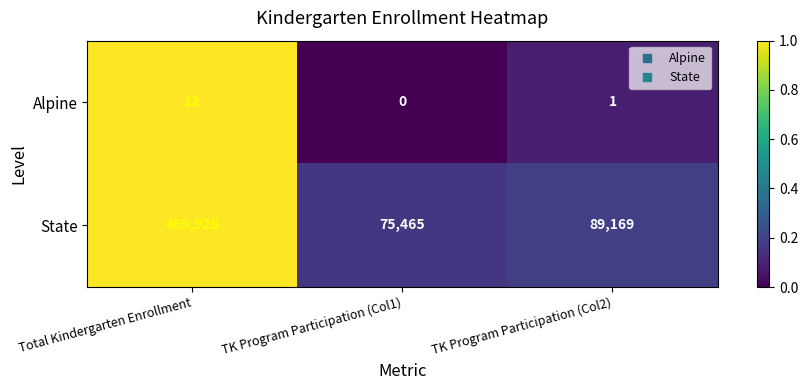

Rank the series by their average value, from lowest to highest.

Alpine, State